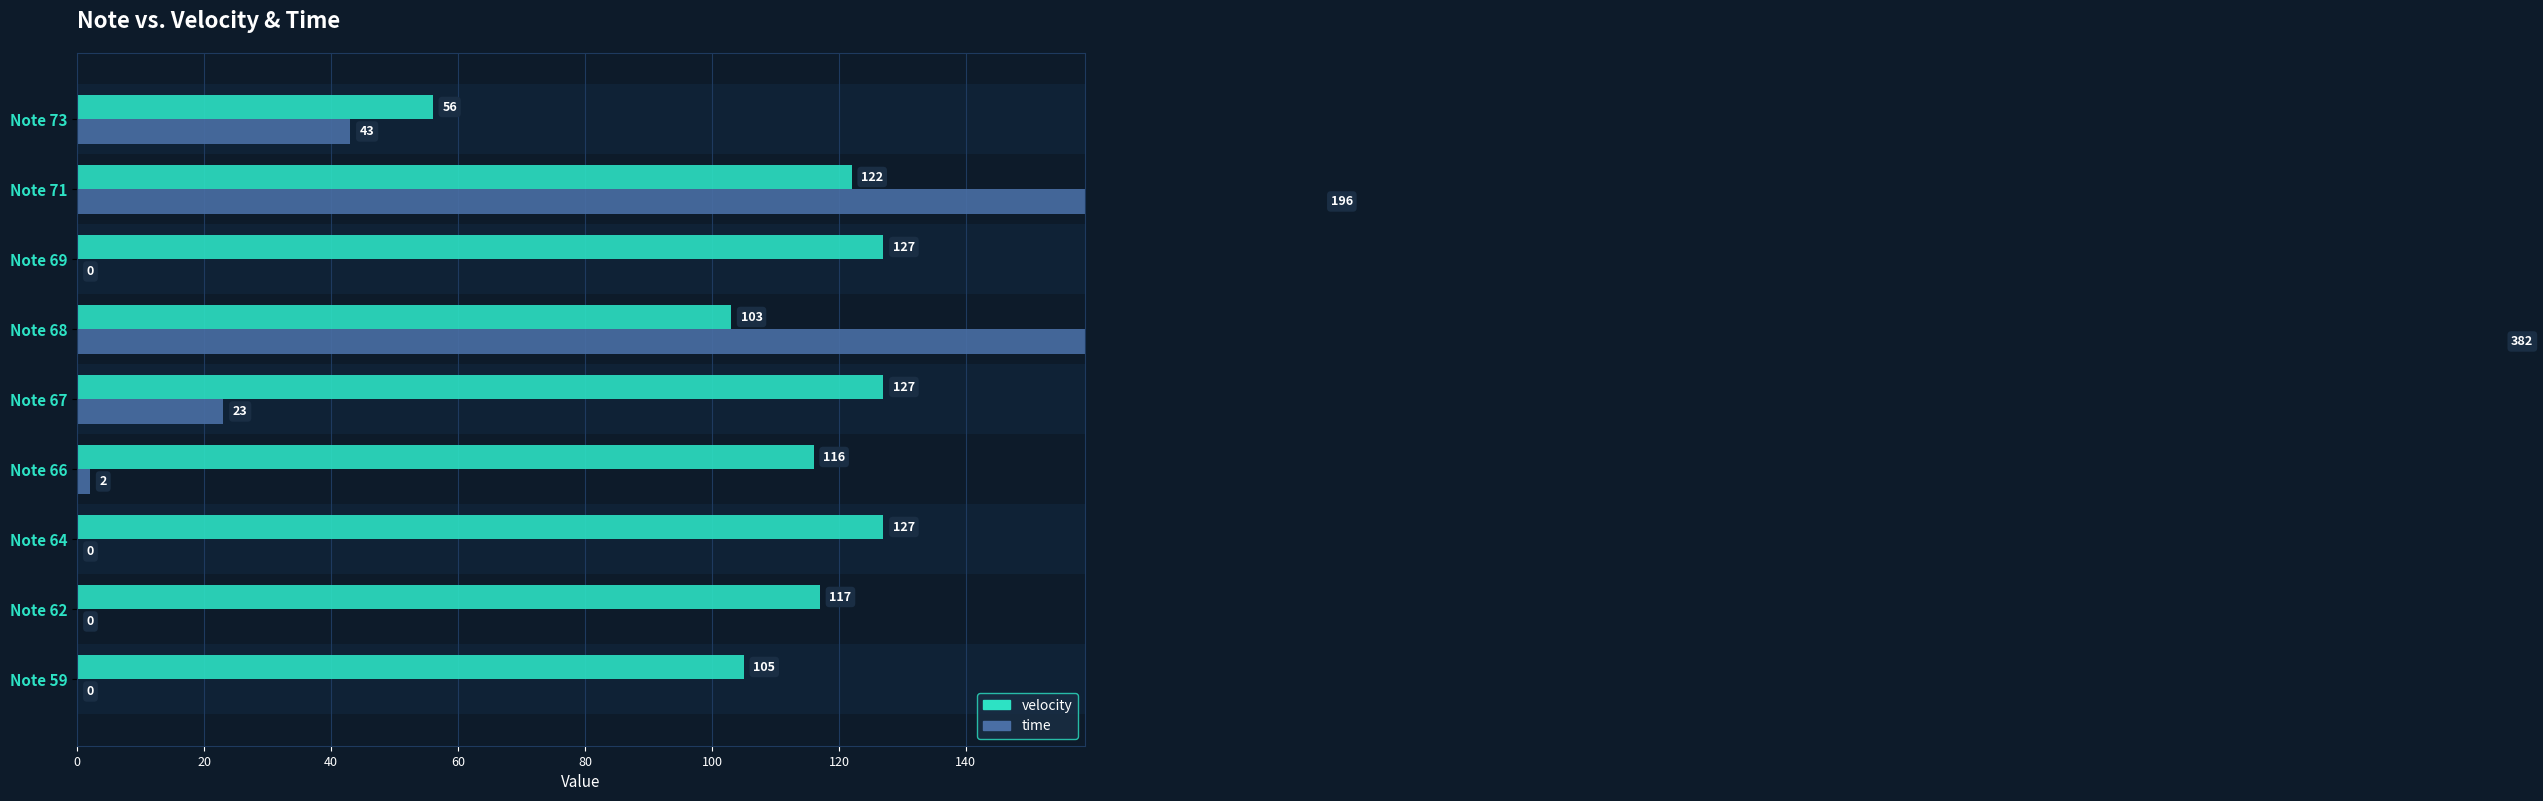

Rank the series by their average value, from highest to lowest.

velocity, time